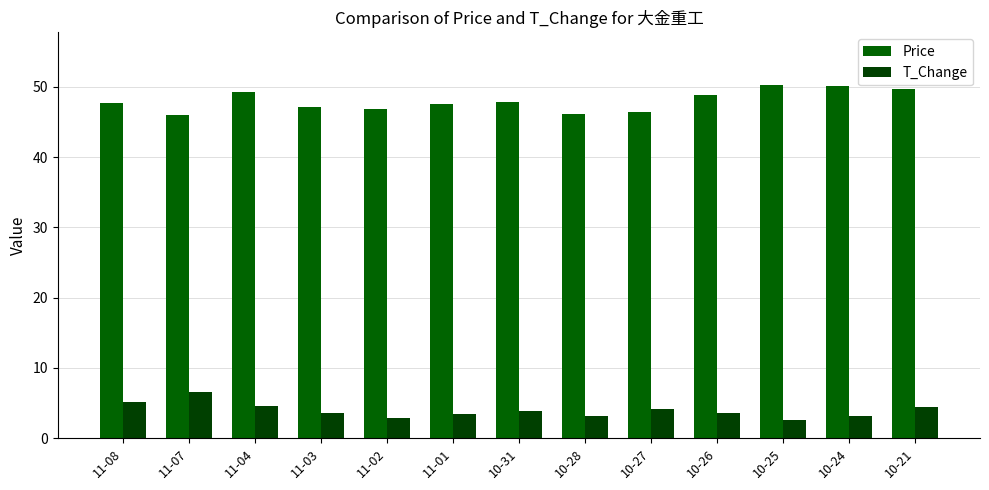

Rank the series at 11-03 from highest to lowest value.

Price, T_Change